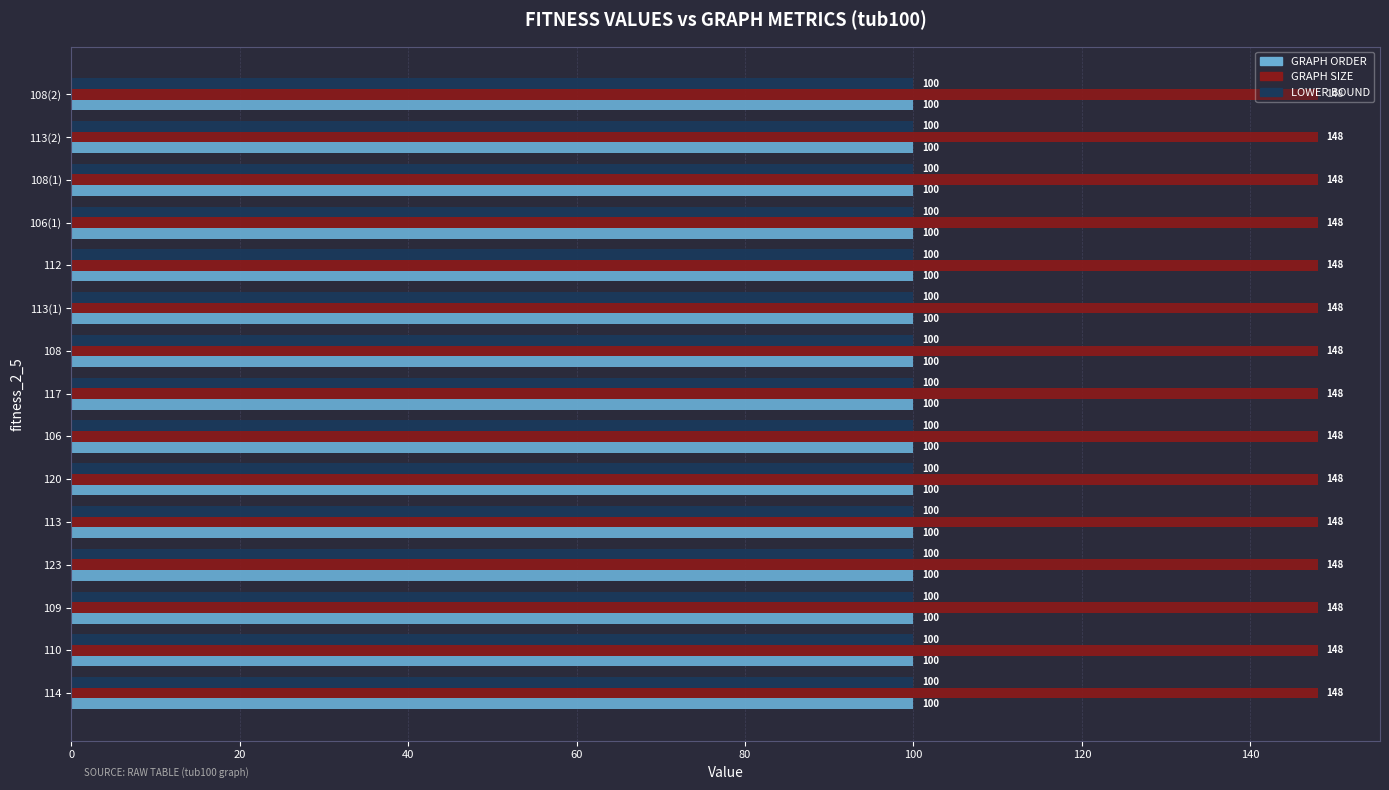

What is the difference between the highest and lowest values at 120?

48